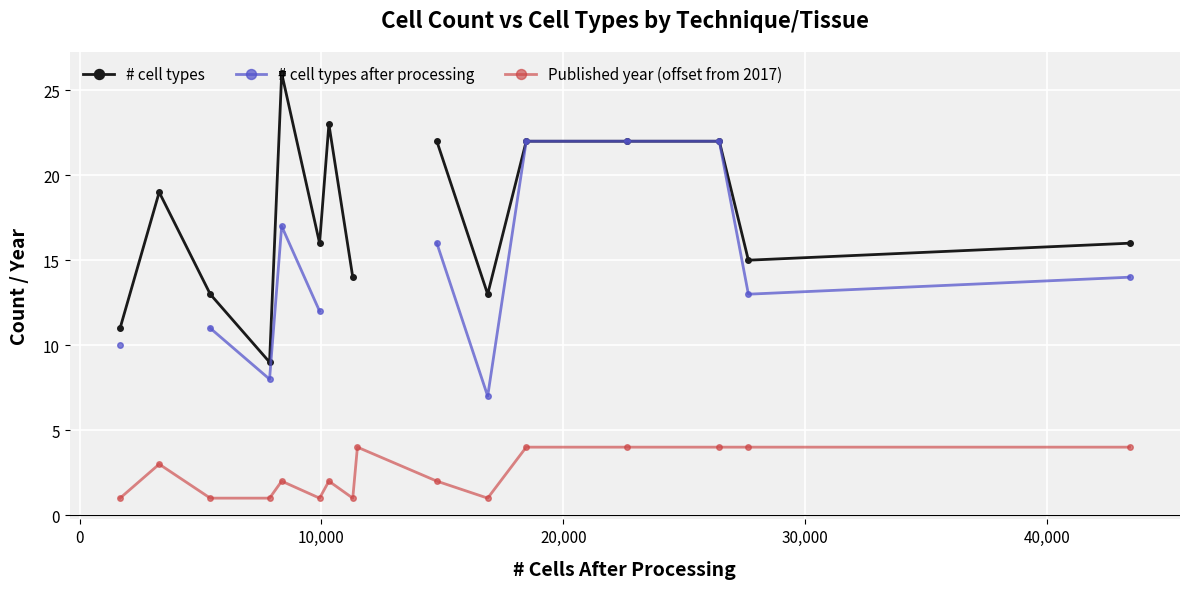

What is the value of the # cell types point at the 15th from the left?

15.0